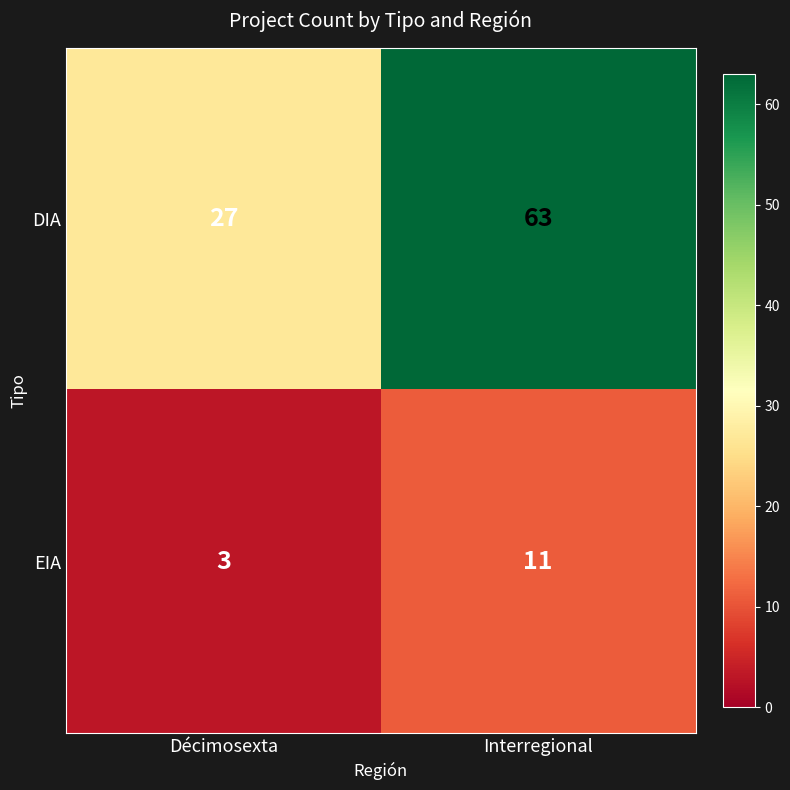

What is the sum of all DIA values?

90